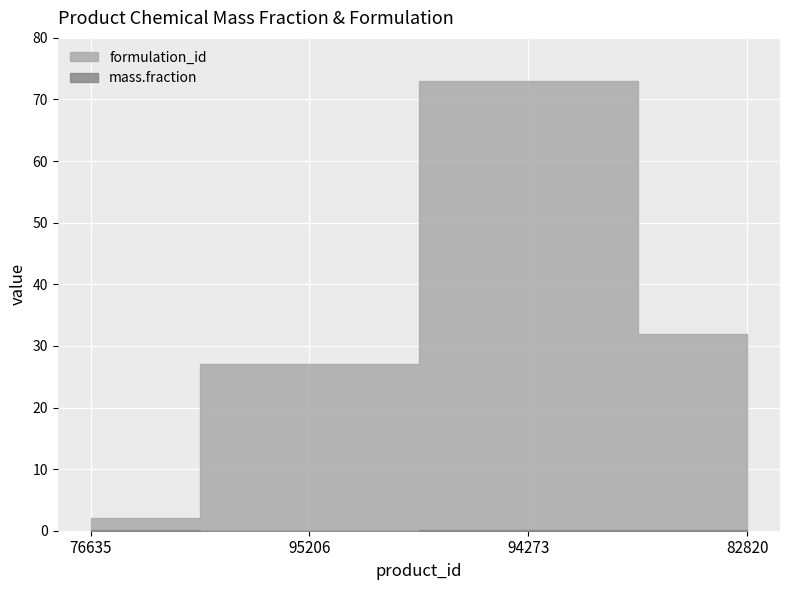

True or false: formulation_id has a value of 15.0 at 95206.

False